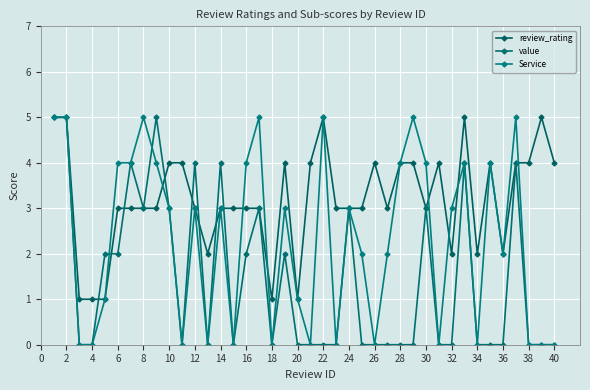

What is the maximum value for Service?

5